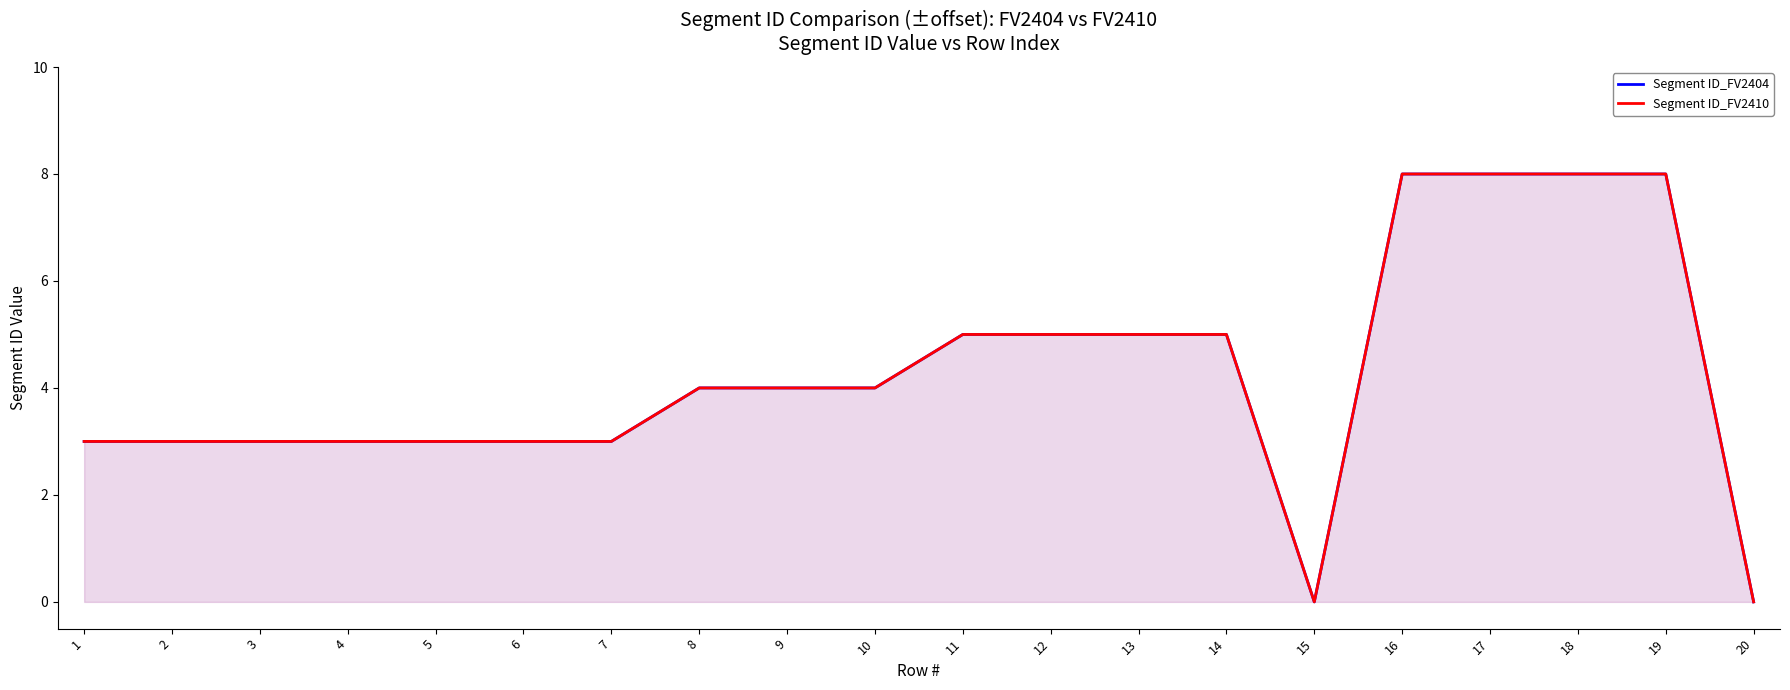

The Segment ID_FV2410 series shows 4 at 10. True or false?

True